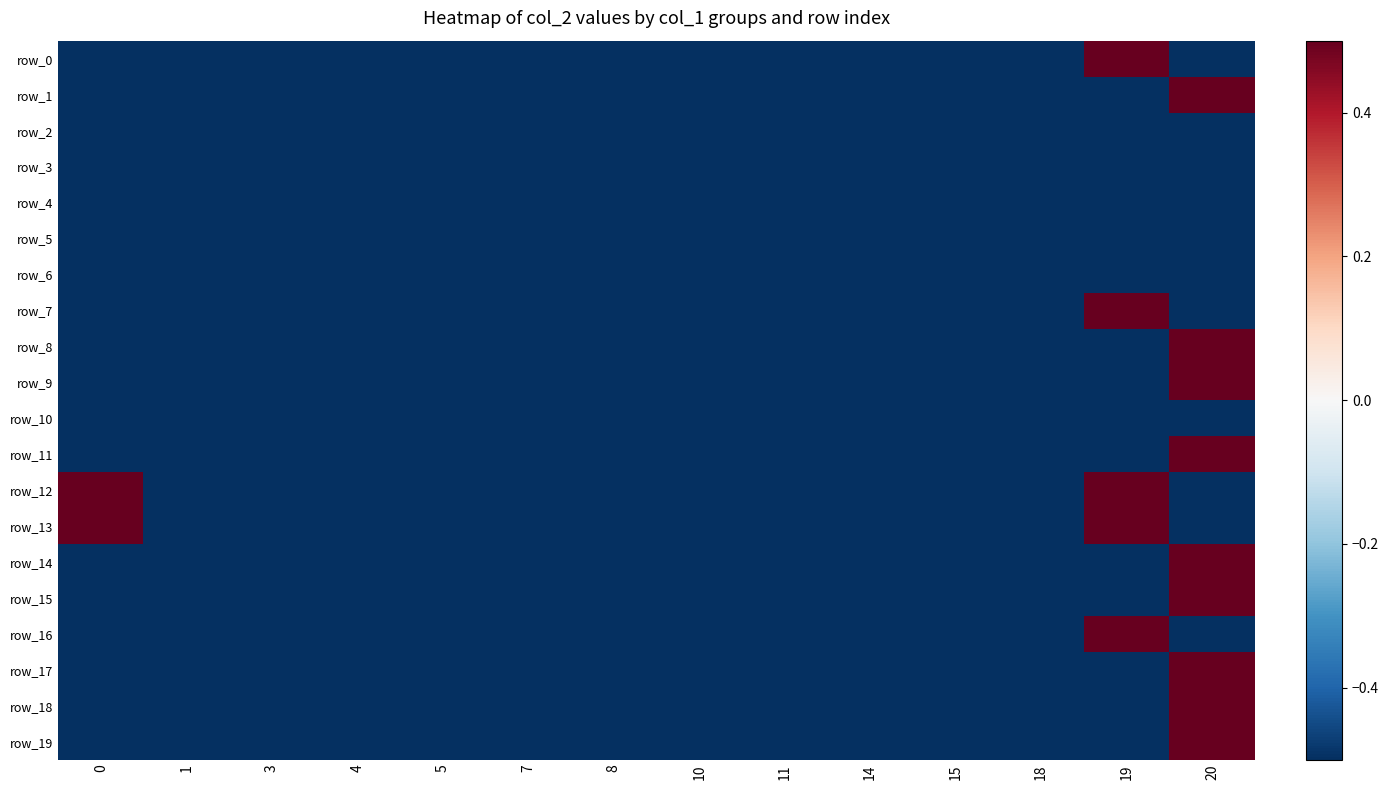

True or false: row_7 has a value of -0.3 at 11.

False